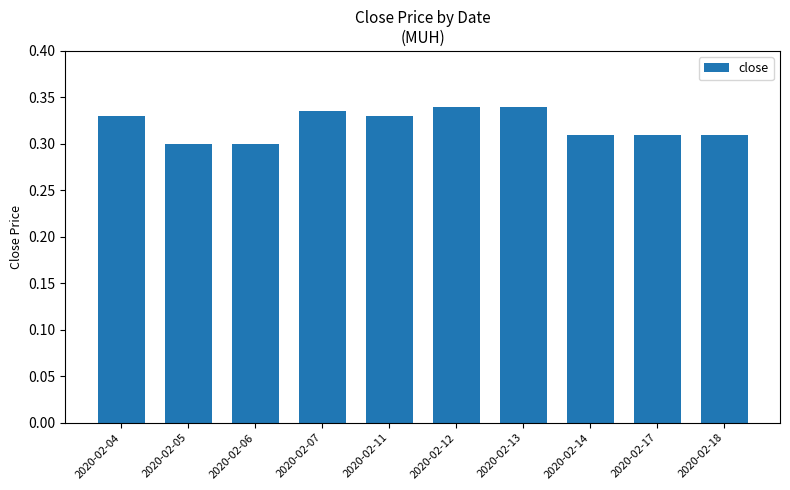

Between 2020-02-13 and 2020-02-18, which is larger?

2020-02-13